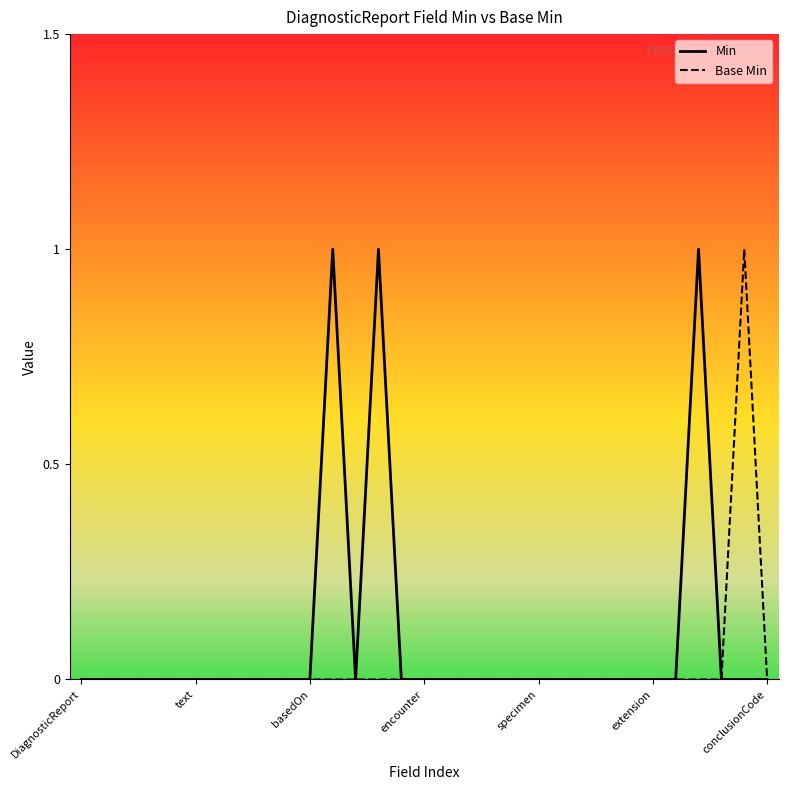

What are all the series names shown in the legend?

Min, Base Min